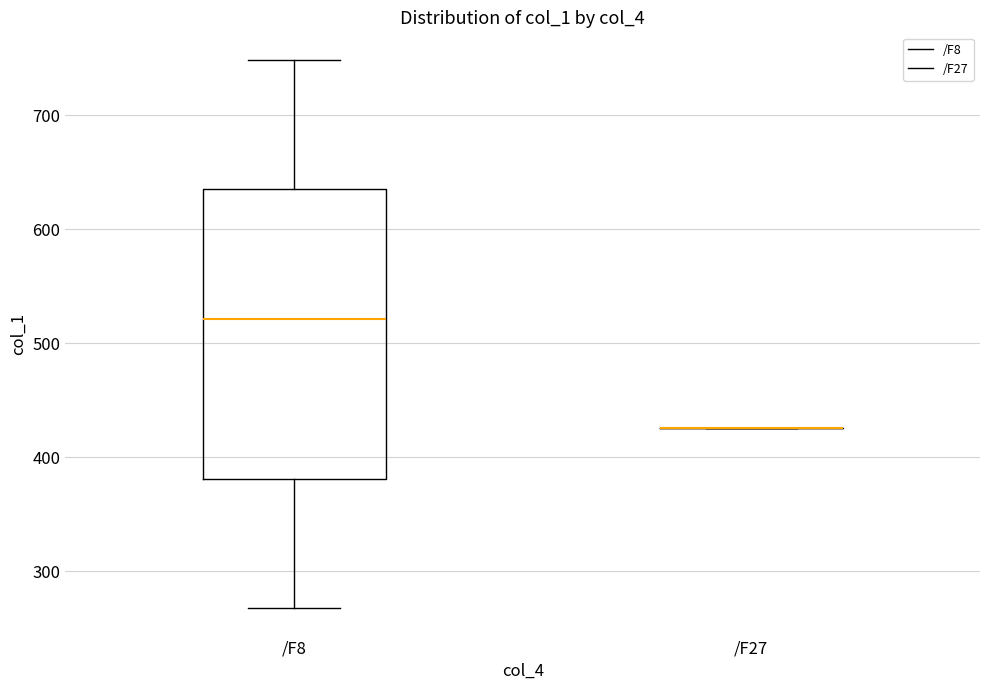

Where is the upper edge of the box for /F8 on the y-axis? The values are not printed on the chart, so give them approximately, as read against the axis.

640